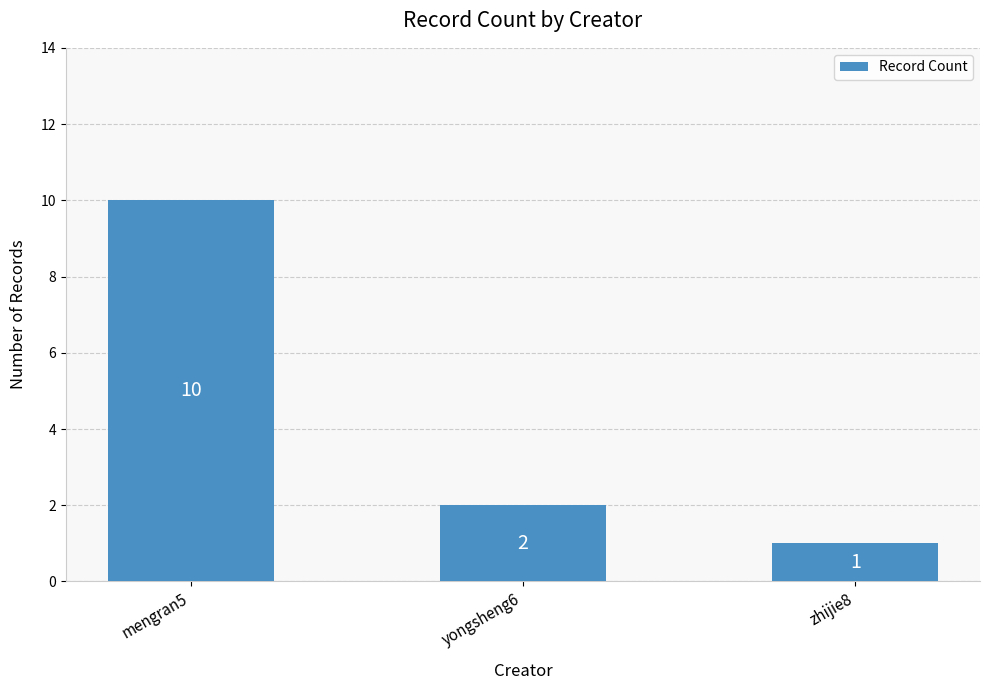

What value does the data have at mengran5?

10